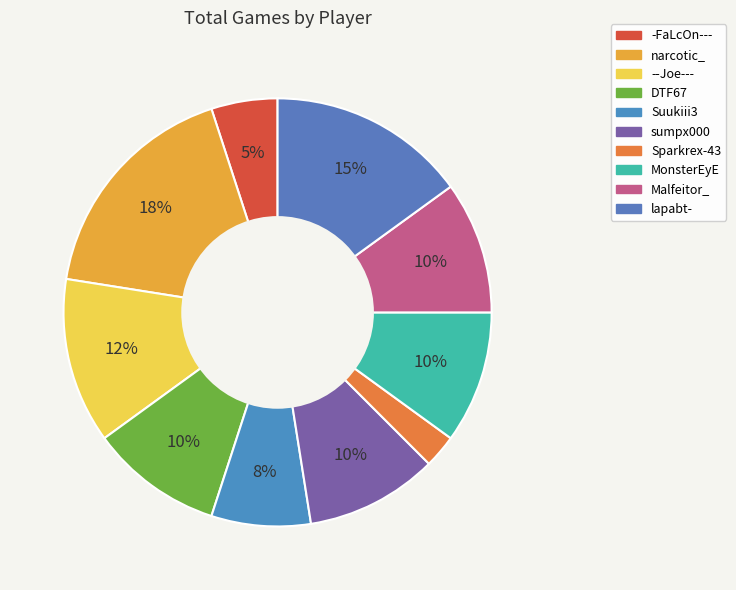

How many segments does this pie chart have?

10